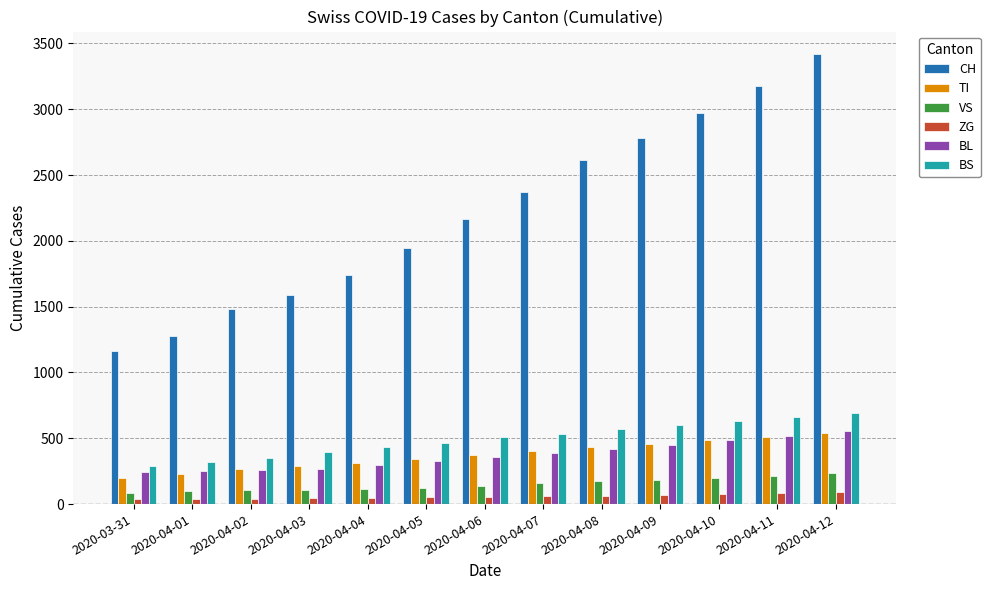

How many series are shown in this chart?

6